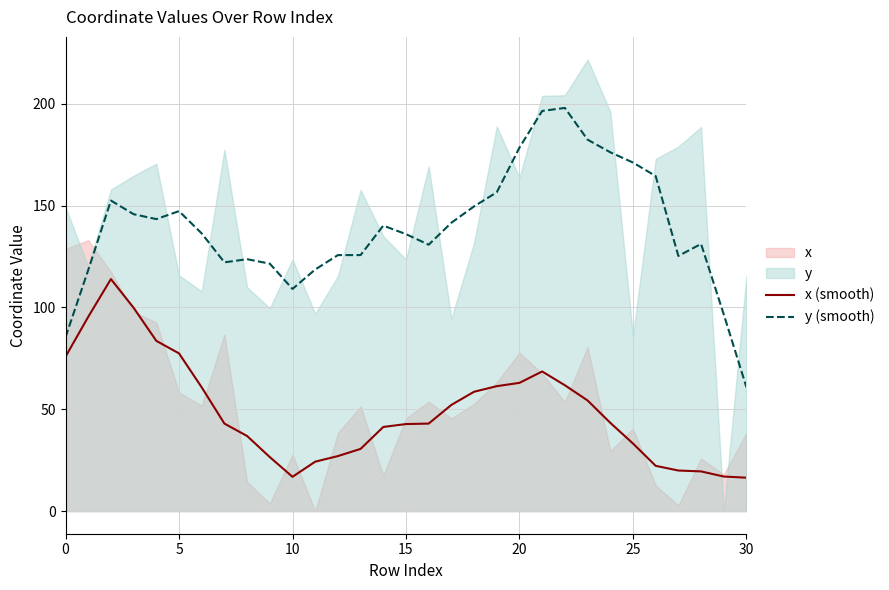

True or false: x (smooth) and y (smooth) intersect in this chart.

False